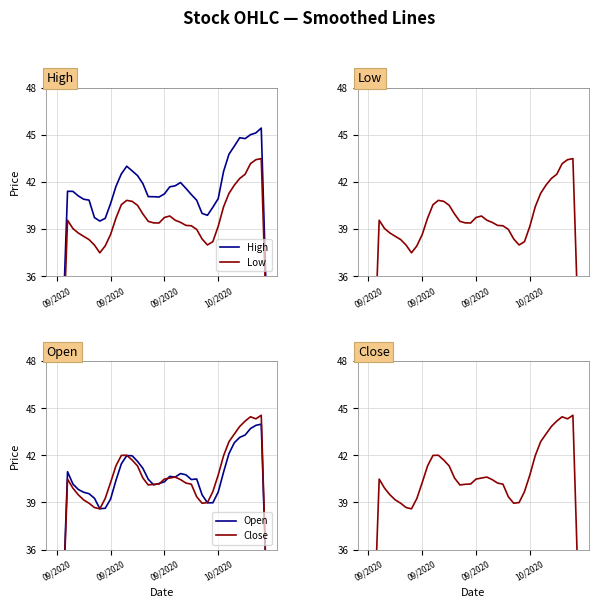

What is the total value across all series at 09/2020?

83.4